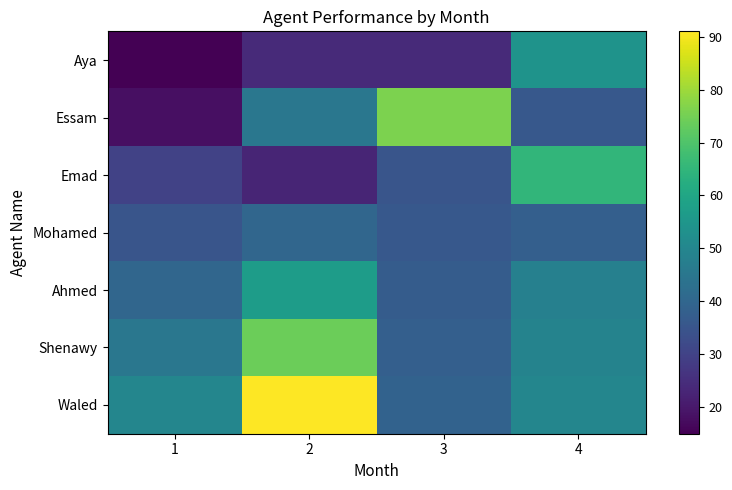

What is the total value across all series at 1?

233